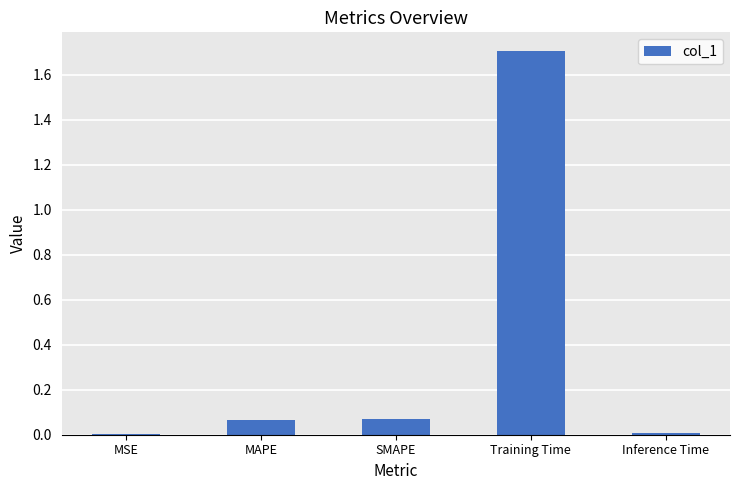

Read the value at Training Time.

1.7